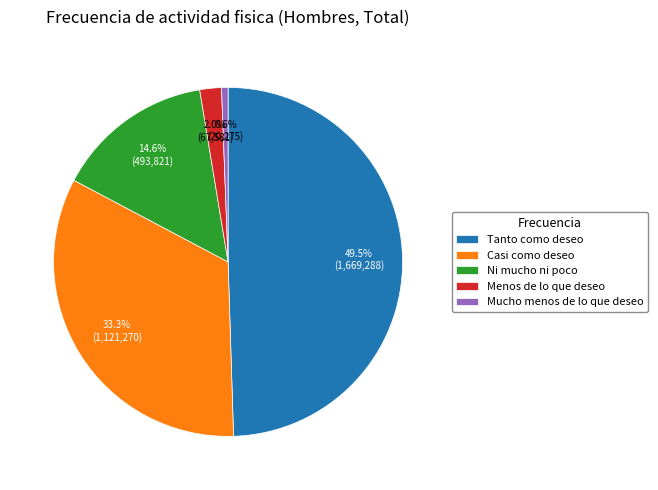

Rank the categories by value from highest to lowest.

Tanto como deseo, Casi como deseo, Ni mucho ni poco, Menos de lo que deseo, Mucho menos de lo que deseo